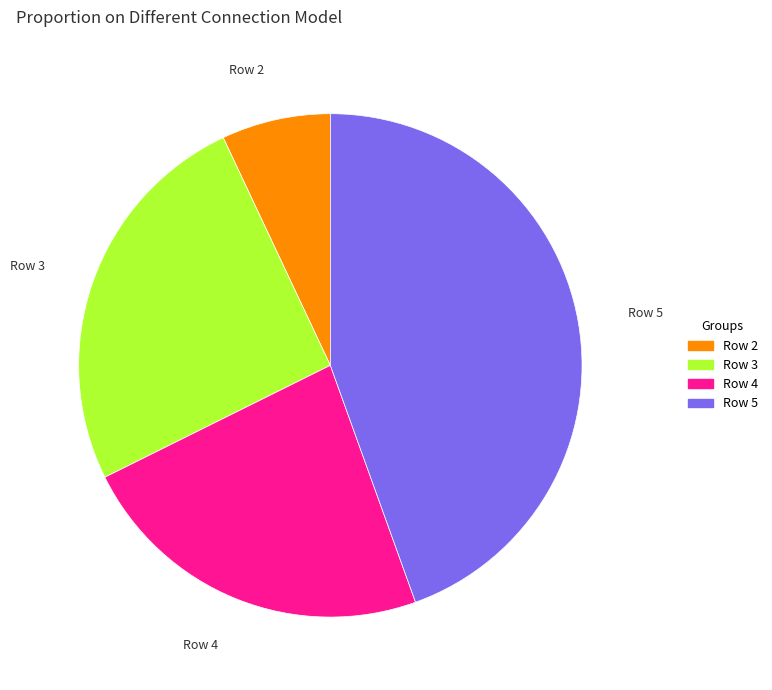

Is there a majority slice in this chart?

No